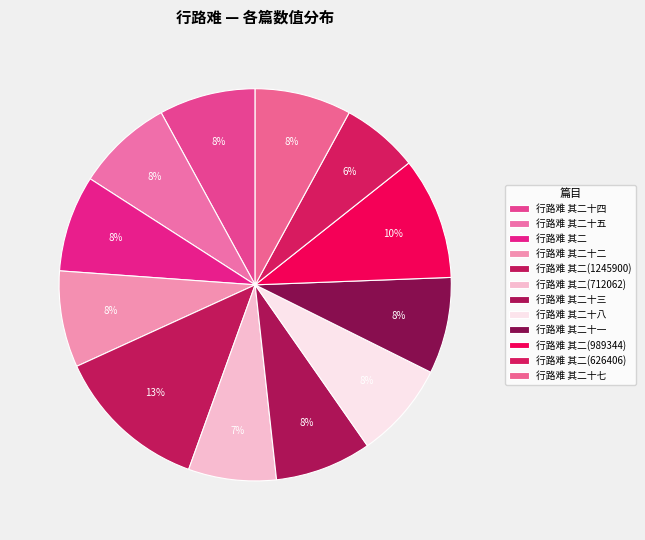

How many segments does this pie chart have?

12